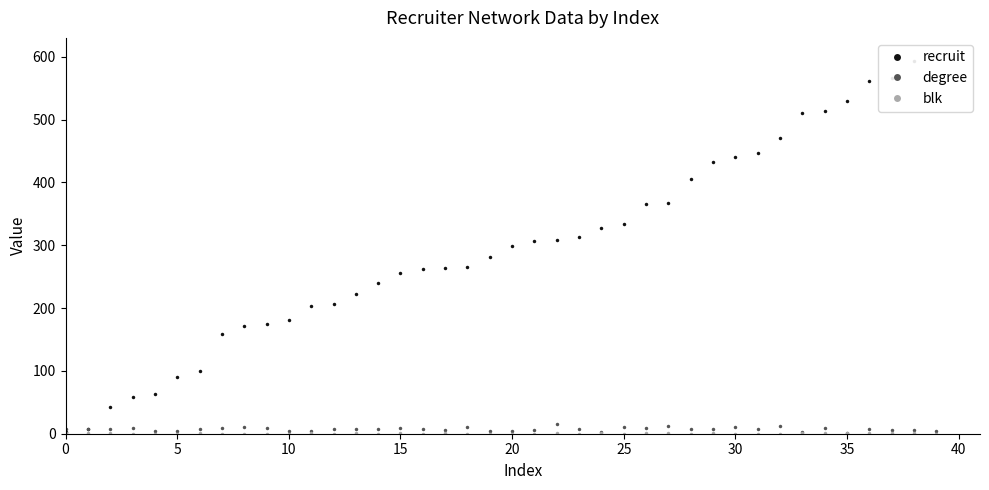

List the series in order of their peak value, lowest first.

blk, degree, recruit